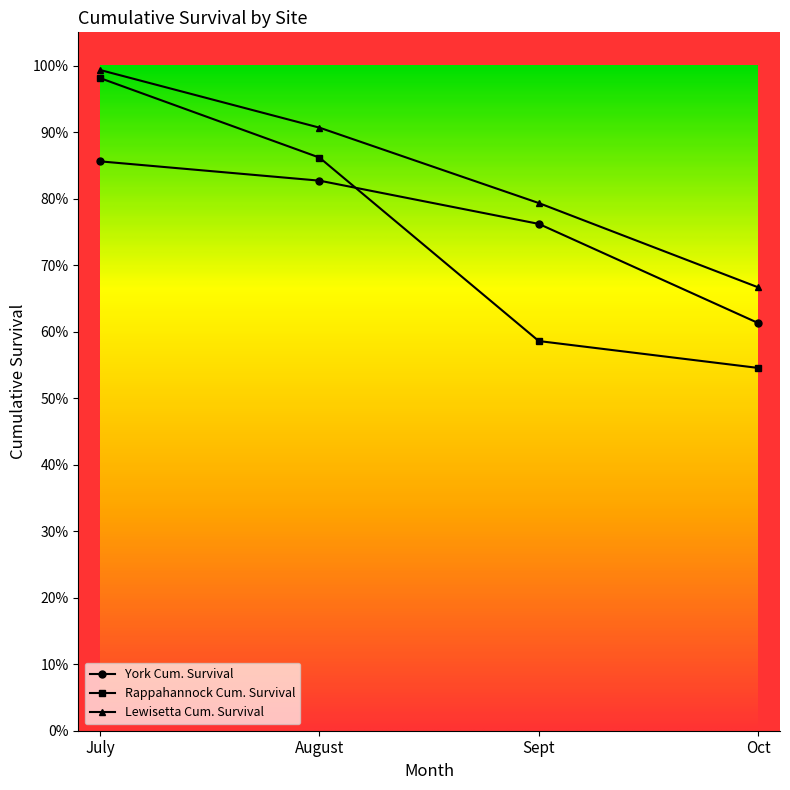

Reading left to right, extract all data points from this chart.

York Cum. Survival: July=0.9	August=0.8	Sept=0.8	Oct=0.6
Rappahannock Cum. Survival: July=1.0	August=0.9	Sept=0.6	Oct=0.5
Lewisetta Cum. Survival: July=1.0	August=0.9	Sept=0.8	Oct=0.7